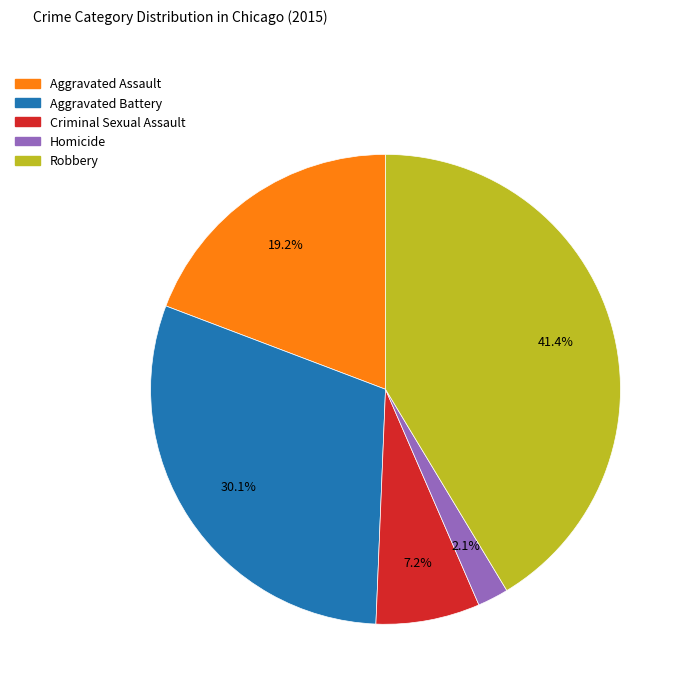

To the nearest percent, what percentage of the pie is Aggravated Assault?

19%